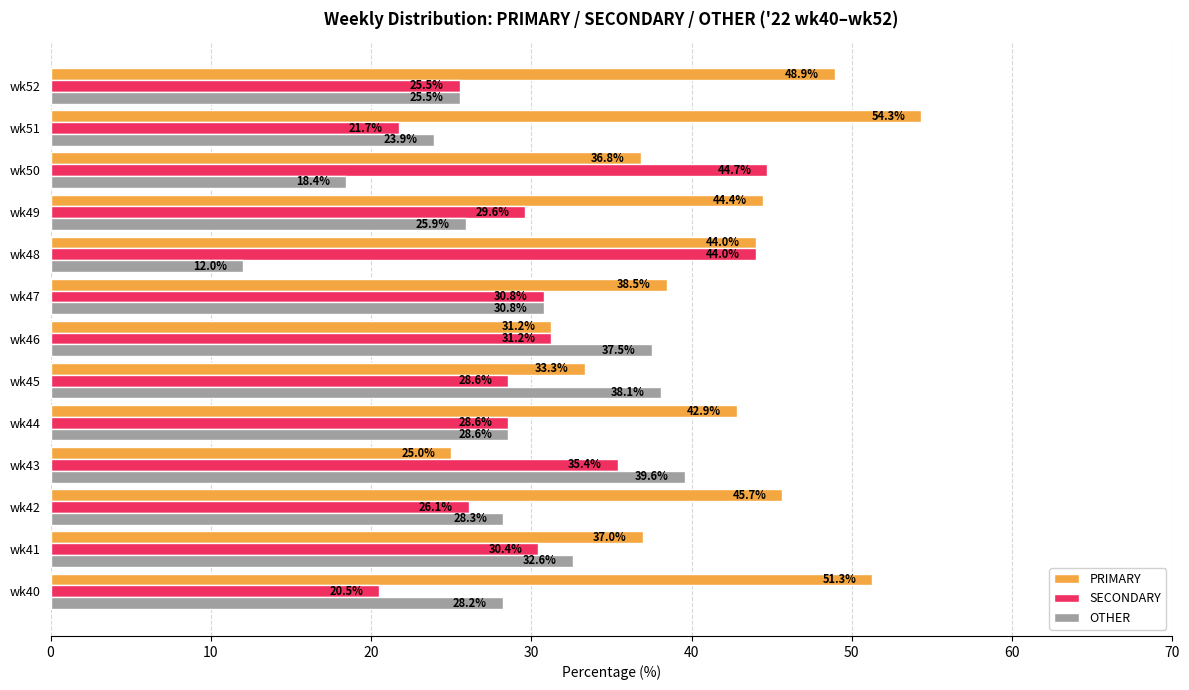

What is the difference between the maximum and minimum values in the OTHER series?

27.6